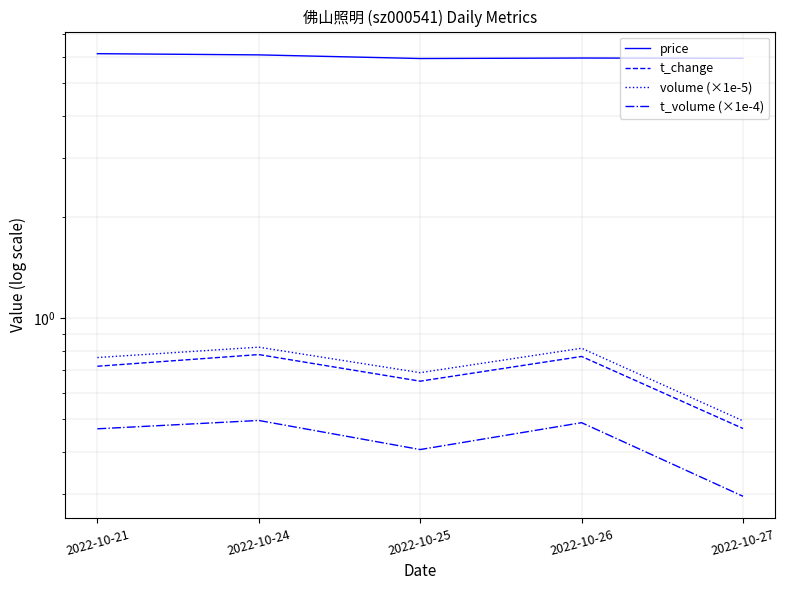

At which label does volume (×1e-5) reach its minimum?

2022-10-27